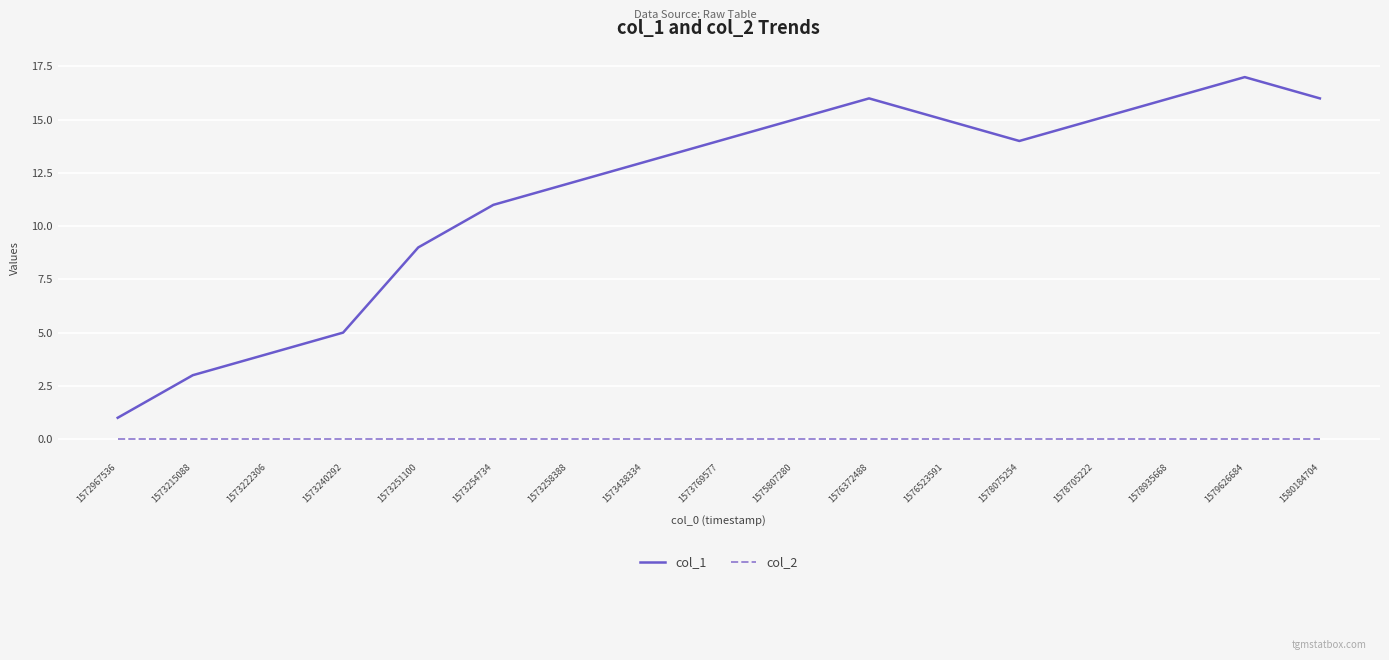

How many lines are shown in the chart?

2